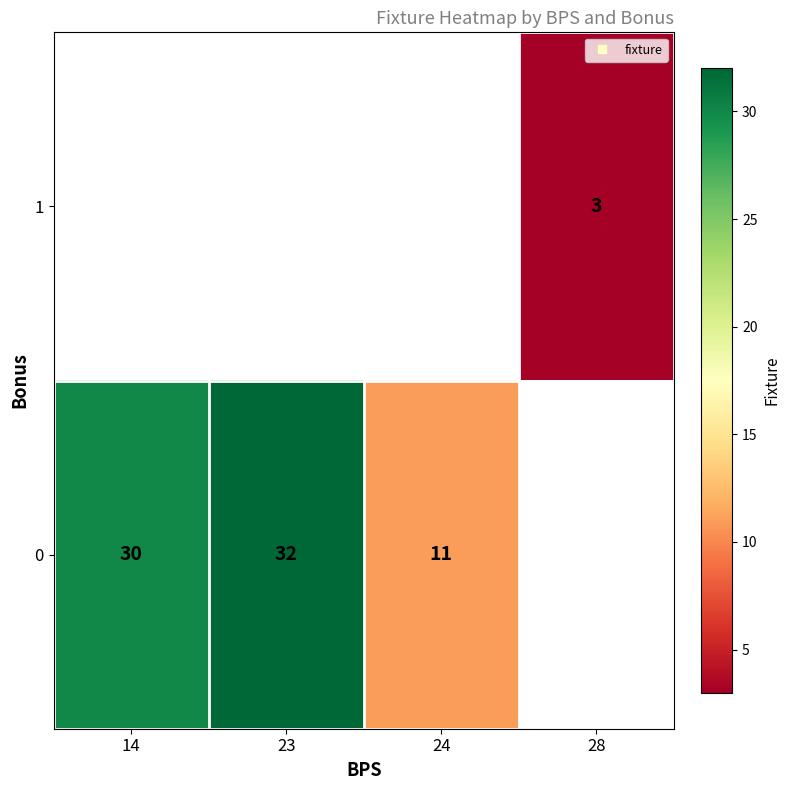

The 0 series shows 16.5 at 14. True or false?

False